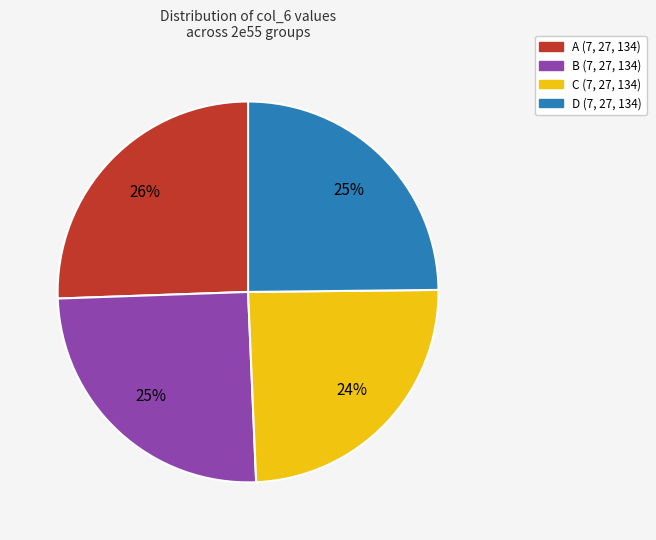

To the nearest percent, what is the average slice percentage?

25%